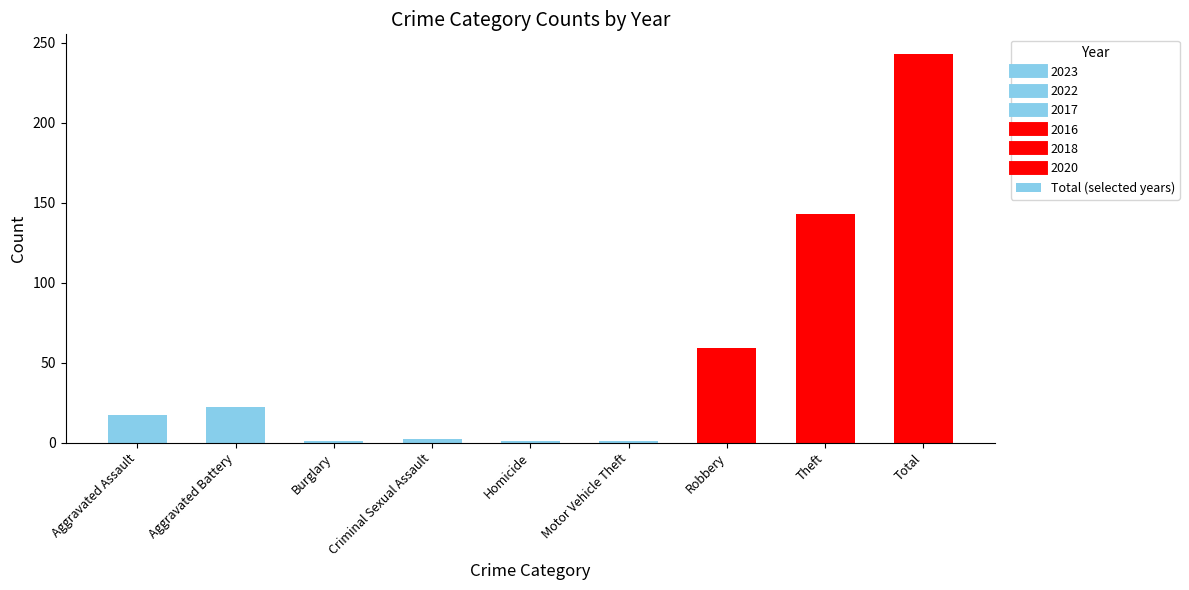

What is the label of the 6th bar from the left?

Motor Vehicle Theft